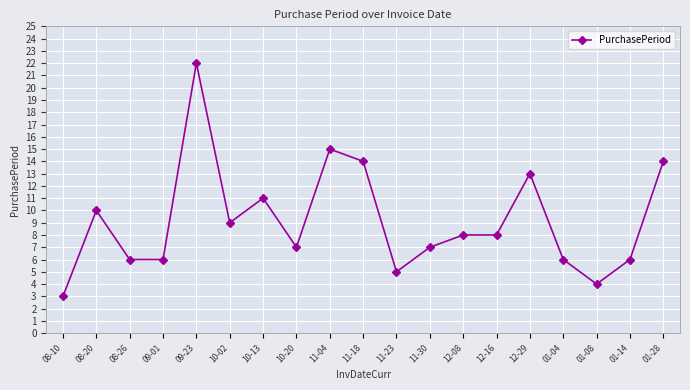

How many data points are less than 8?

9